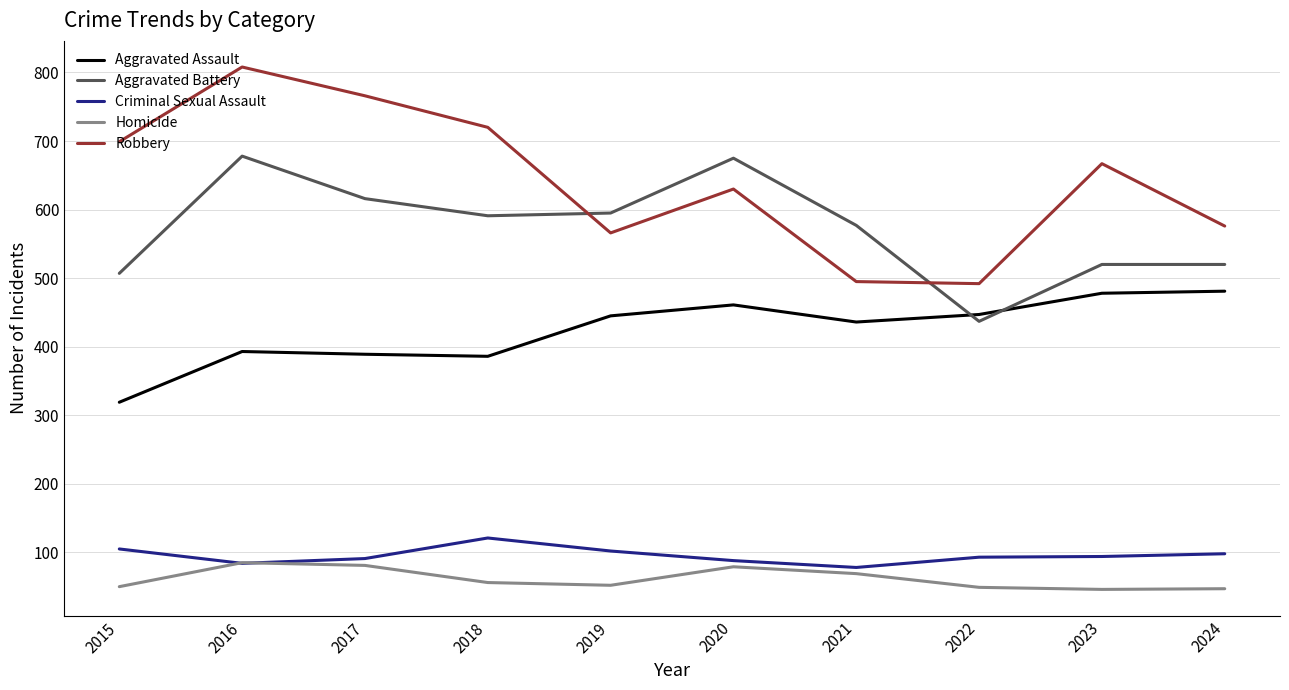

What is the highest value of the Criminal Sexual Assault series?

121